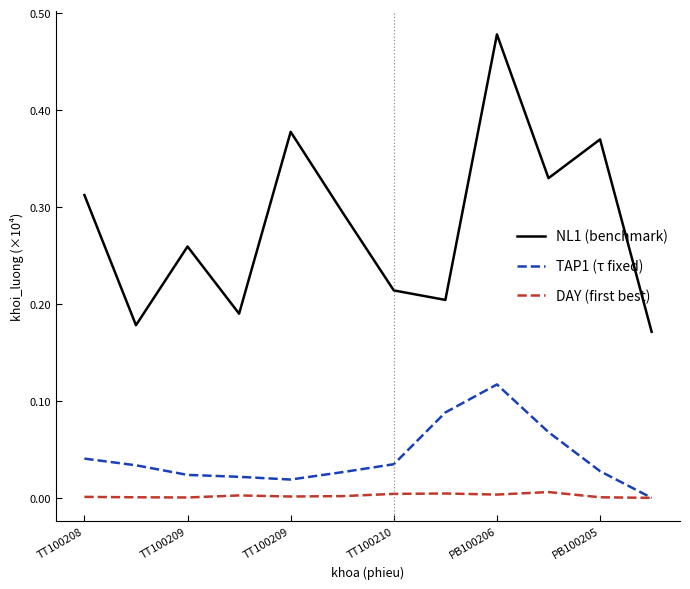

Rank the series by their maximum value, from highest to lowest.

NL1 (benchmark), TAP1 (τ fixed), DAY (first best)